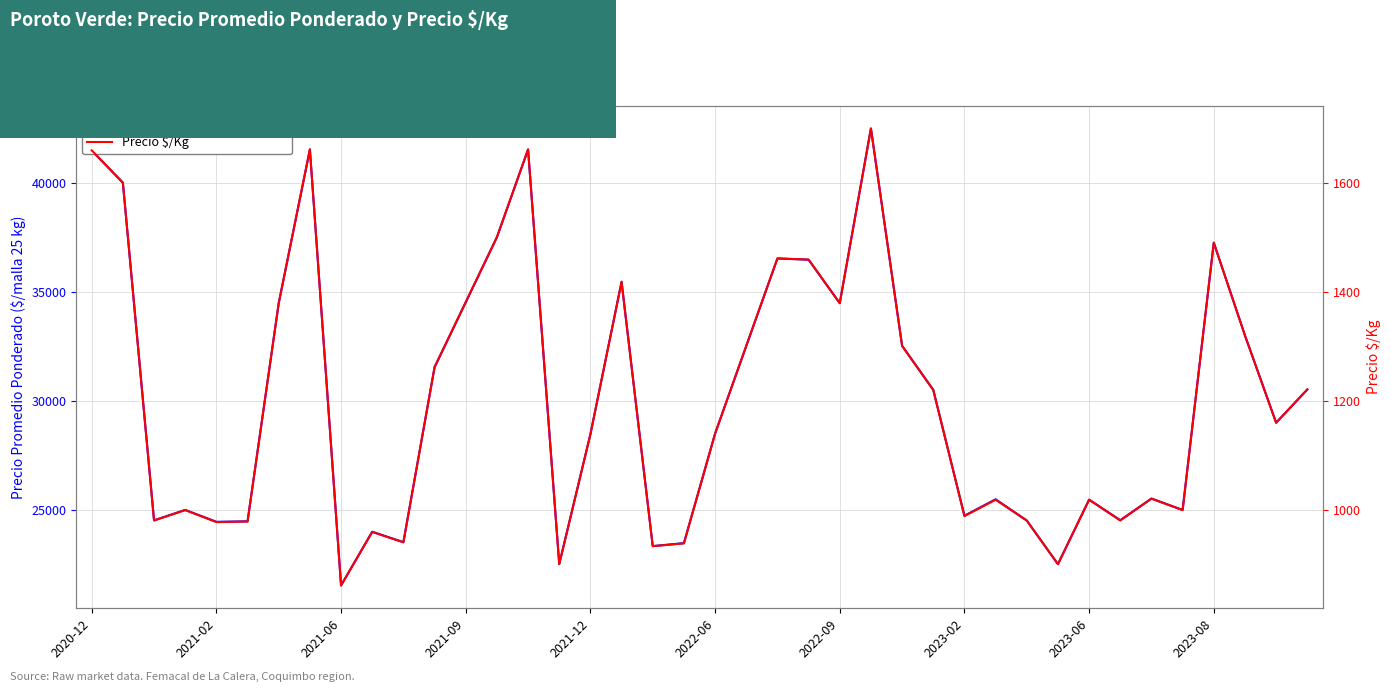

At which label does Precio promedio ponderado first exceed 29000?

2020-12